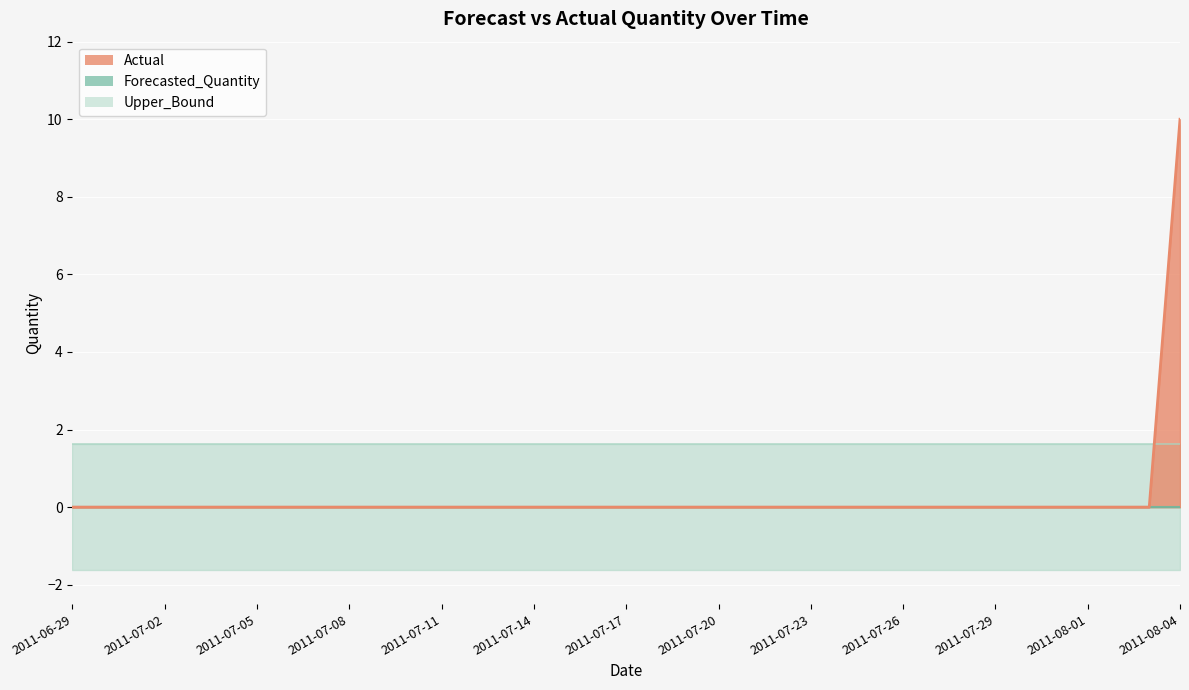

How many times do Actual and Upper_Bound cross each other?

1